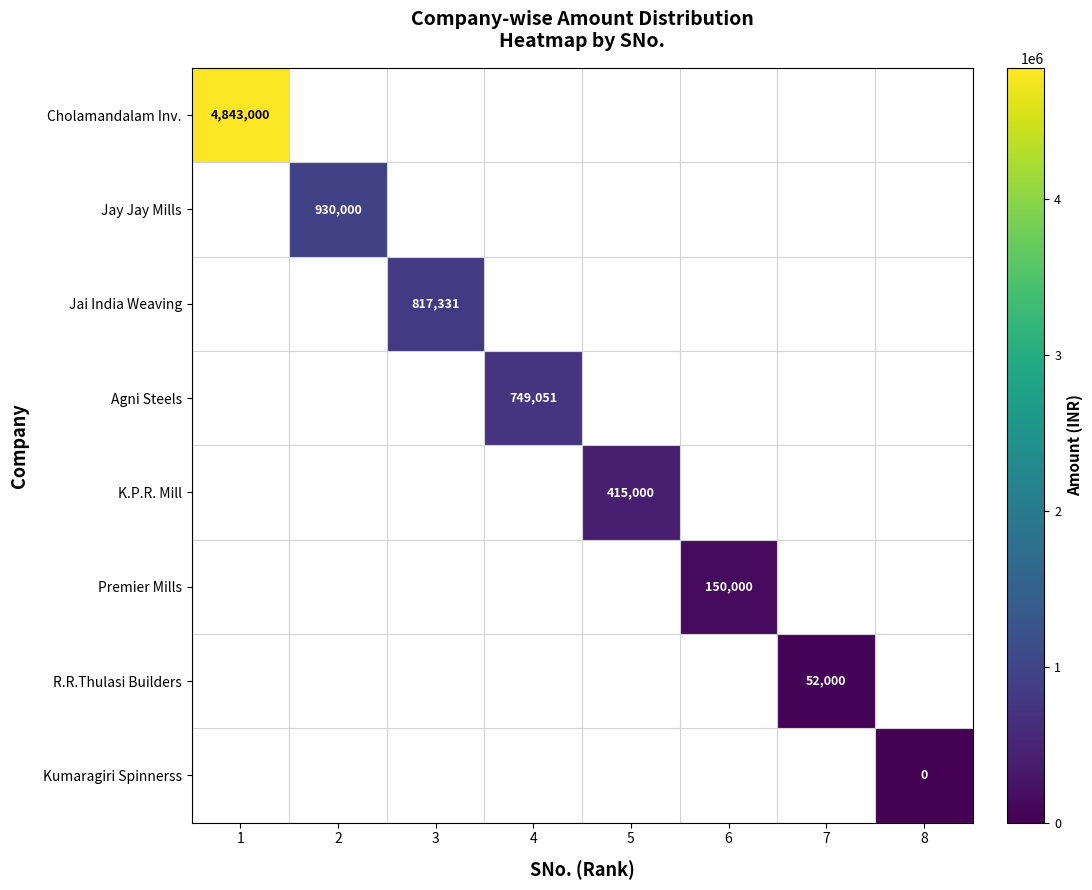

Which series has the widest spread of values?

Cholamandalam Inv.